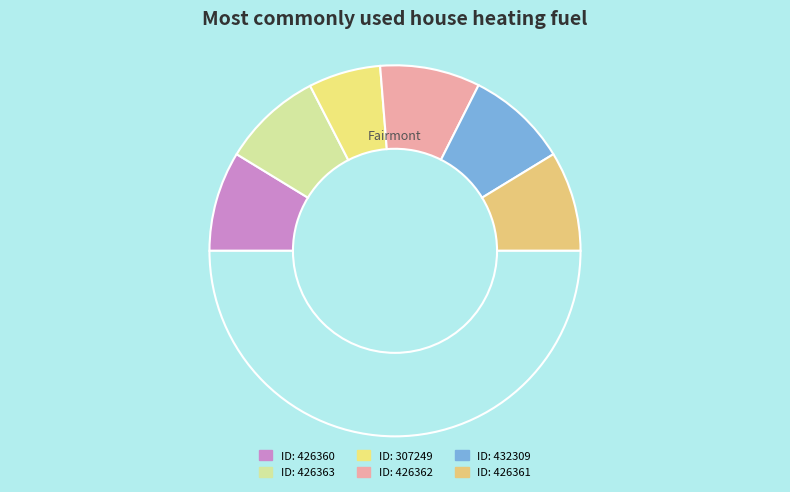

How many slices are in this pie chart?

7